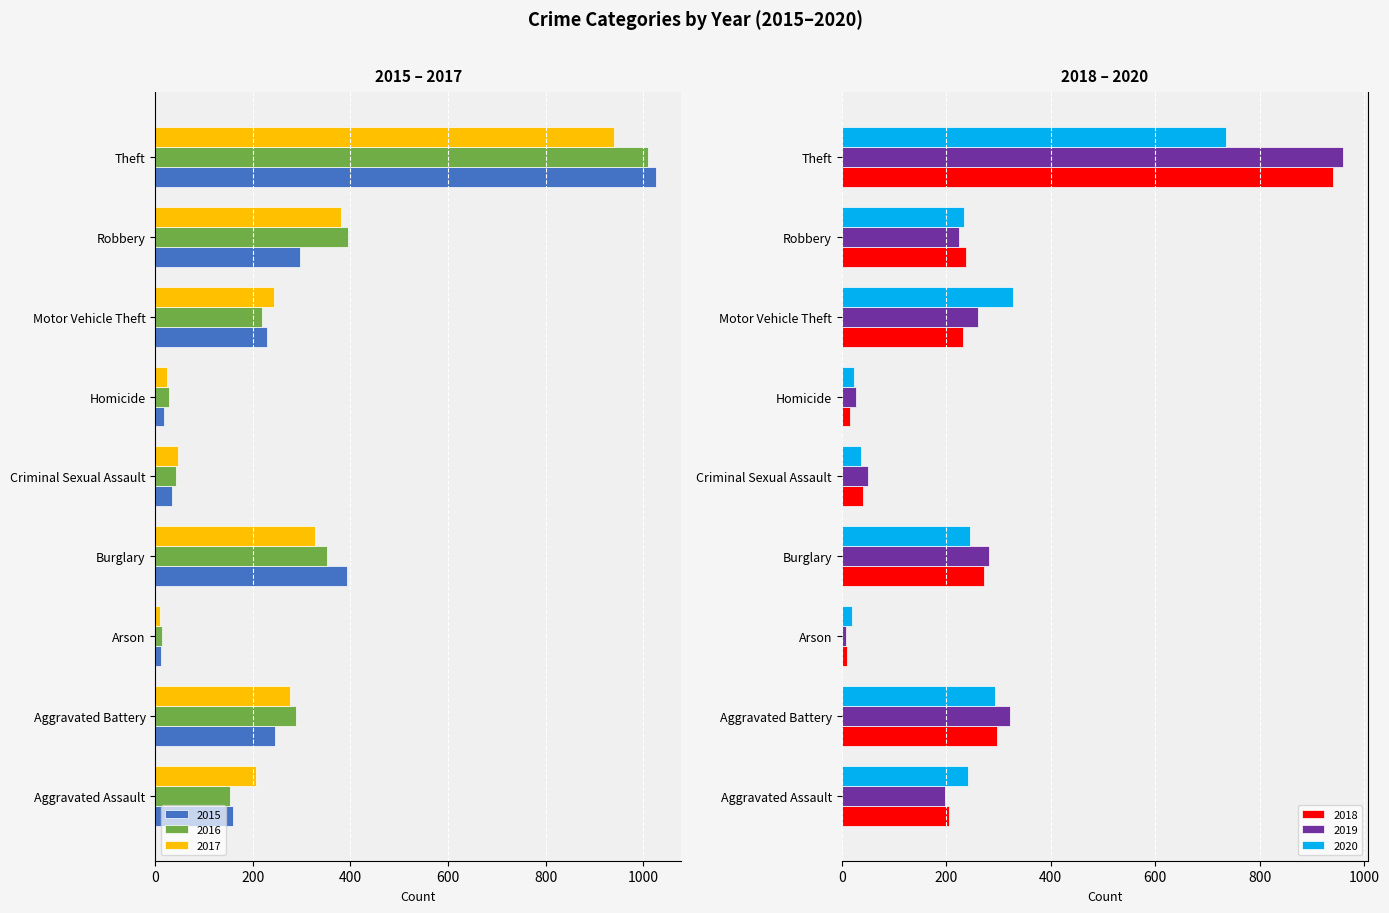

Which category has the highest value in the 2020 series?

Theft